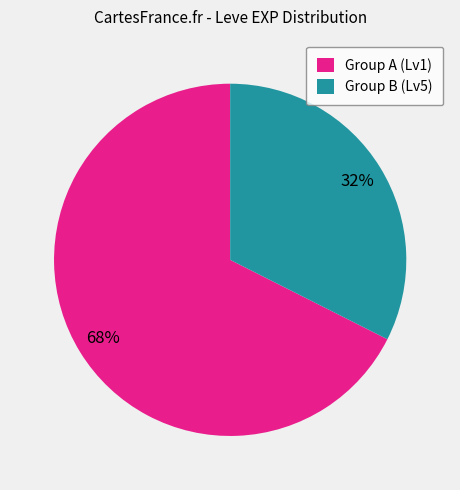

Is it true that Group B (Lv5) is 32% of the pie?

True